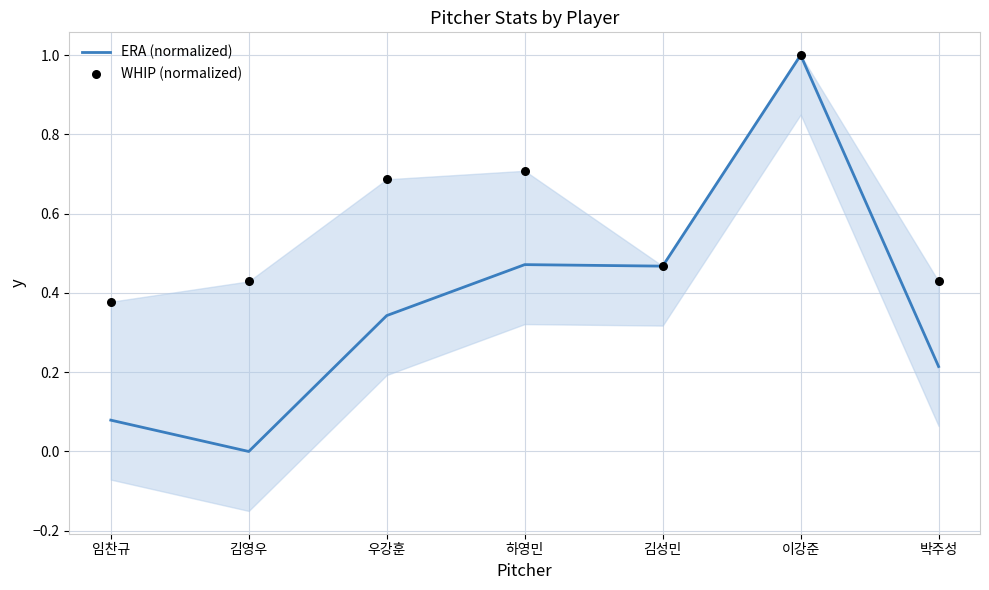

Is the value of WHIP (normalized) at 우강훈 greater than the value of ERA (normalized) at 우강훈?

Yes